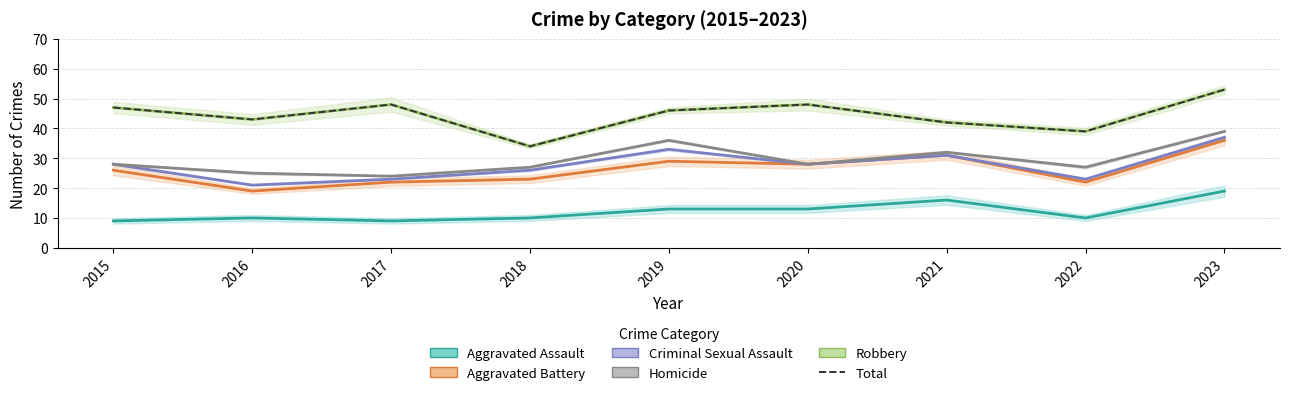

What is the difference between the highest and lowest values at 2019?

33